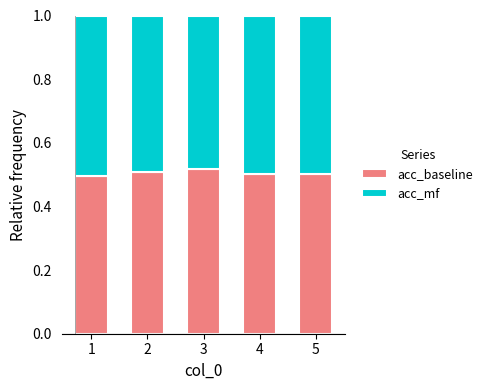

Is it true that acc_baseline equals 0.3 at 5?

False